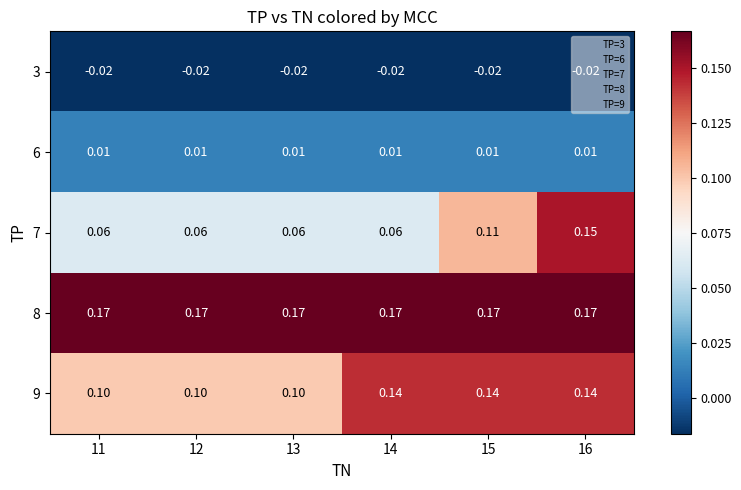

Is the value of 7 at 14 greater than the value of 9 at 11?

No